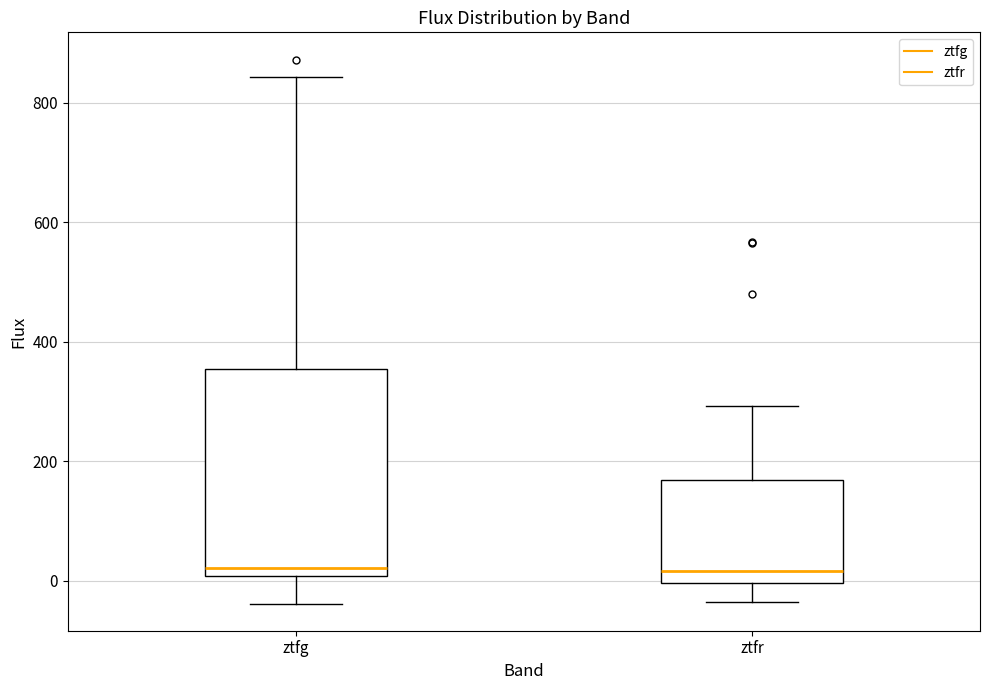

Where is the lower edge of the box for ztfr on the y-axis? The values are not printed on the chart, so give them approximately, as read against the axis.

0